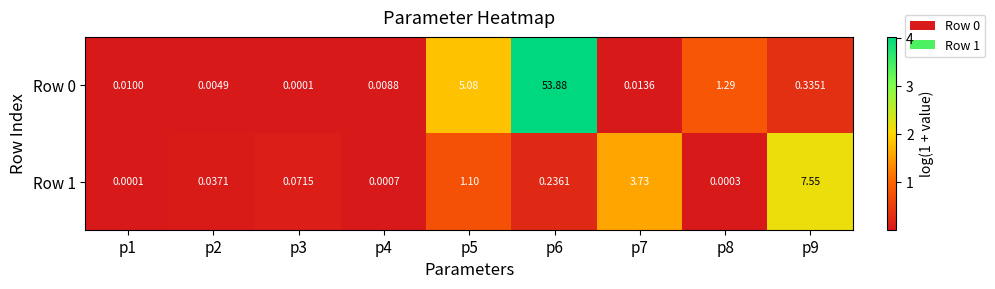

Is the value of Row 1 at p7 greater than the value of Row 0 at p4?

Yes